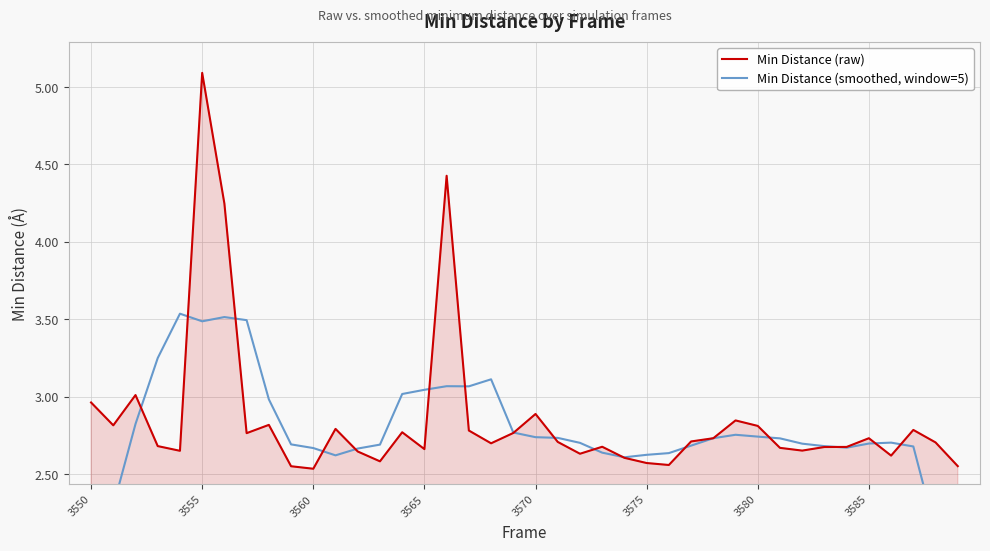

Reading left to right, transcribe all the data shown in this chart.

Min Distance (raw): 3.0	2.8	3.0	2.7	2.7	5.1	4.2	2.8	2.8	2.6	2.5	2.8	2.6	2.6	2.8	2.7	4.4	2.8	2.7	2.8	2.9	2.7	2.6	2.7	2.6	2.6	2.6	2.7	2.7	2.8	2.8	2.7	2.7	2.7	2.7	2.7	2.6	2.8	2.7	2.6
Min Distance (smoothed, window=5): 1.8	2.3	2.8	3.3	3.5	3.5	3.5	3.5	3.0	2.7	2.7	2.6	2.7	2.7	3.0	3.0	3.1	3.1	3.1	2.8	2.7	2.7	2.7	2.6	2.6	2.6	2.6	2.7	2.7	2.8	2.7	2.7	2.7	2.7	2.7	2.7	2.7	2.7	2.1	1.6